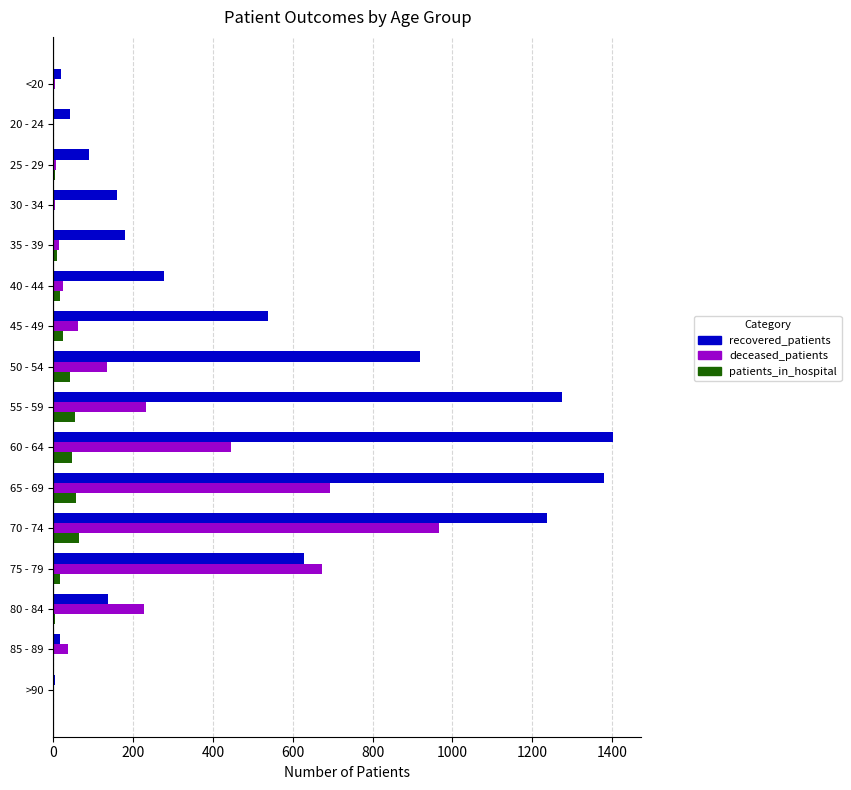

At which category is the sum across all series the highest?

70 - 74